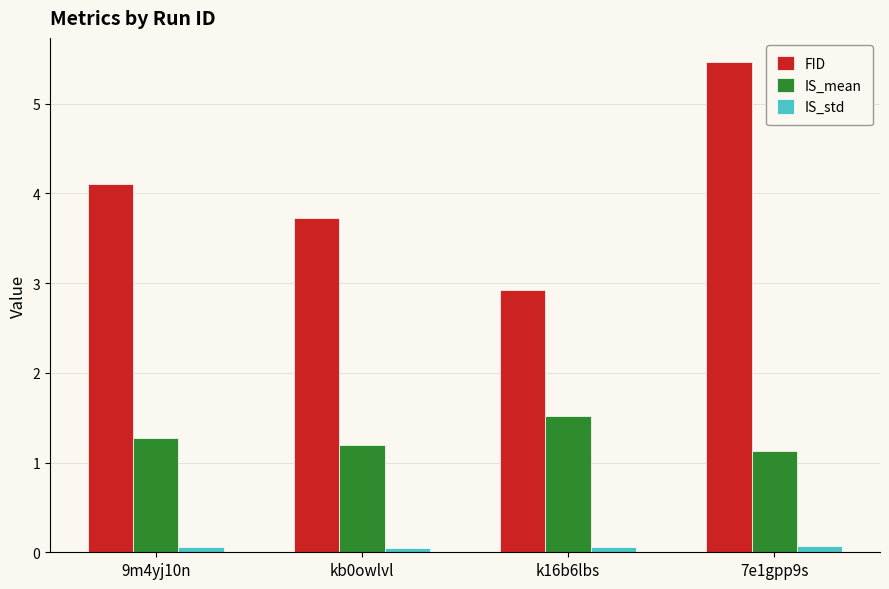

What is the value of the IS_mean bar at the 2nd from the left?

1.2